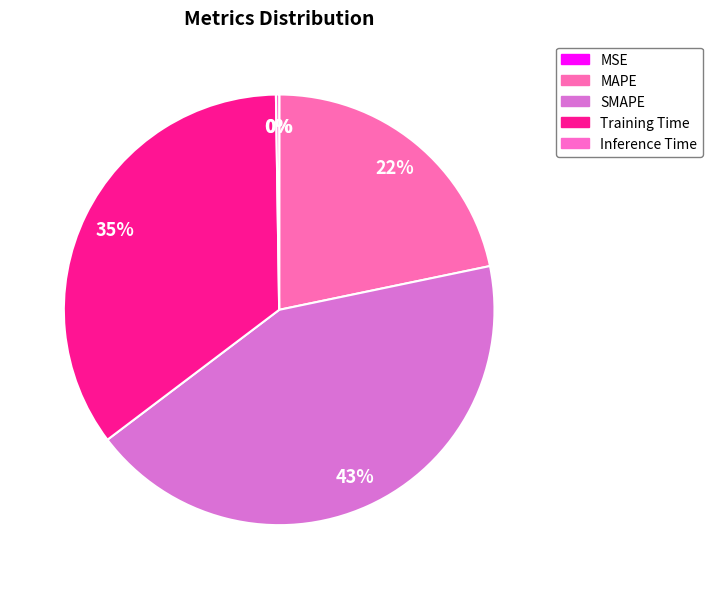

How many segments does this pie chart have?

5